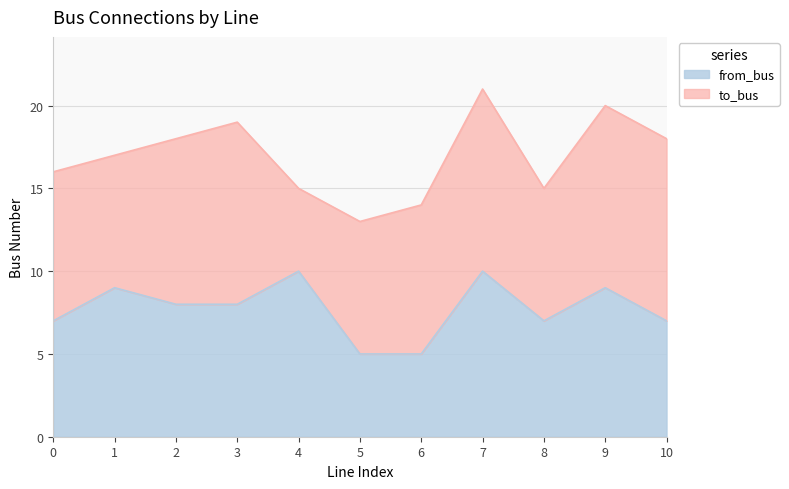

What is the value of the 3rd point from the left?

8